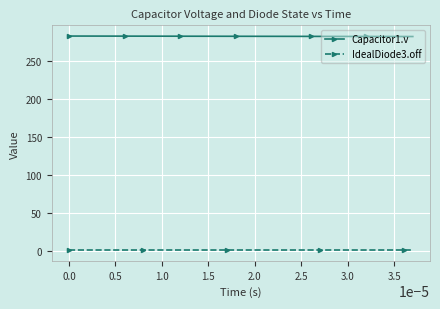

What is the greatest value displayed?

282.8